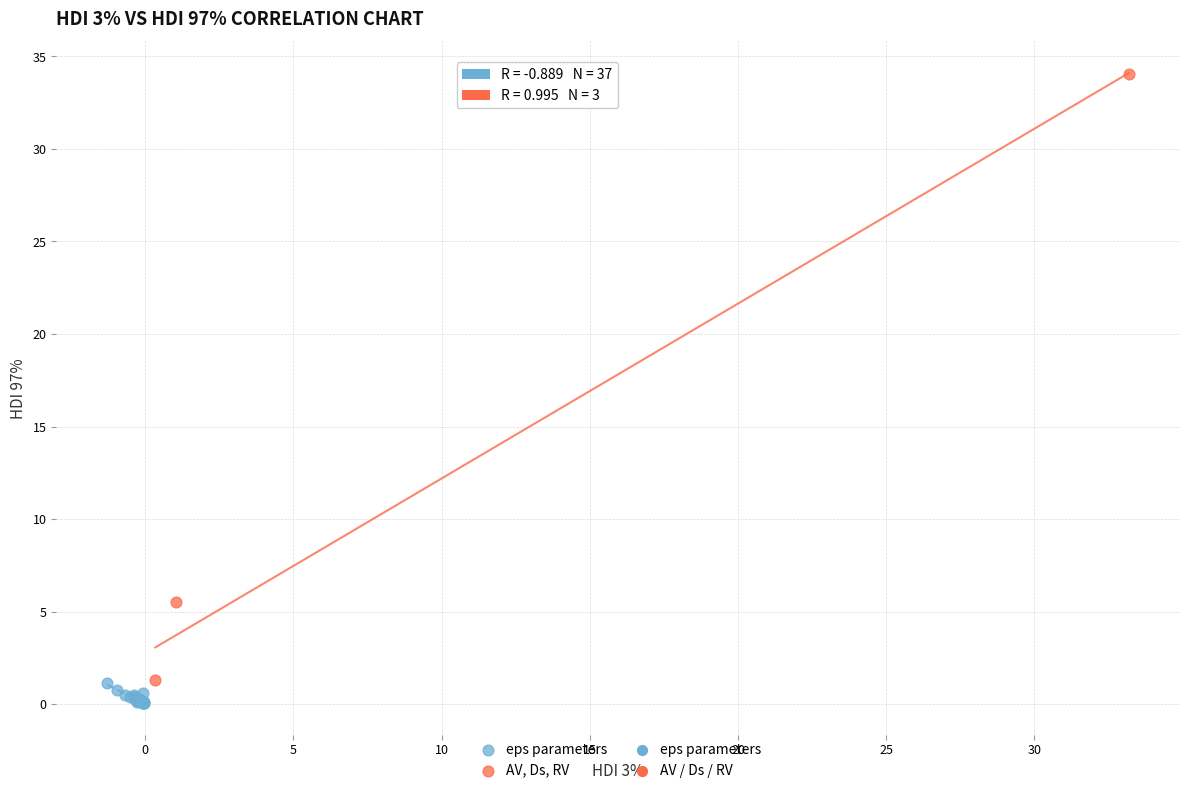

Which series has the largest Y range (max minus min)?

AV, Ds, RV